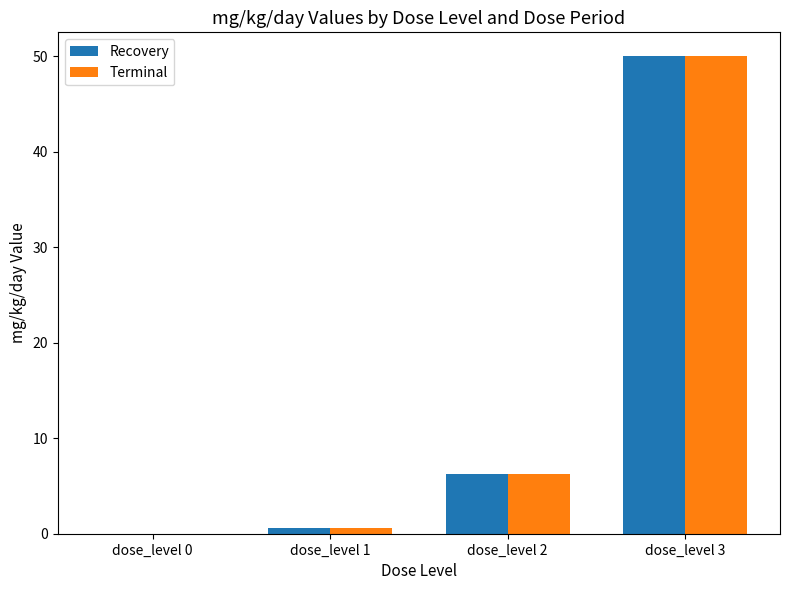

Where is Recovery nearest to the value 25?

dose_level 2